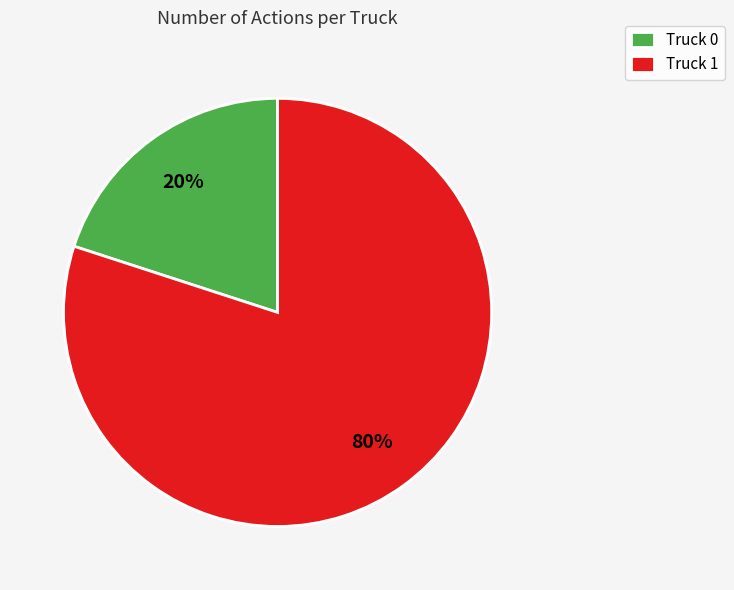

Is there a majority slice in this chart?

Yes